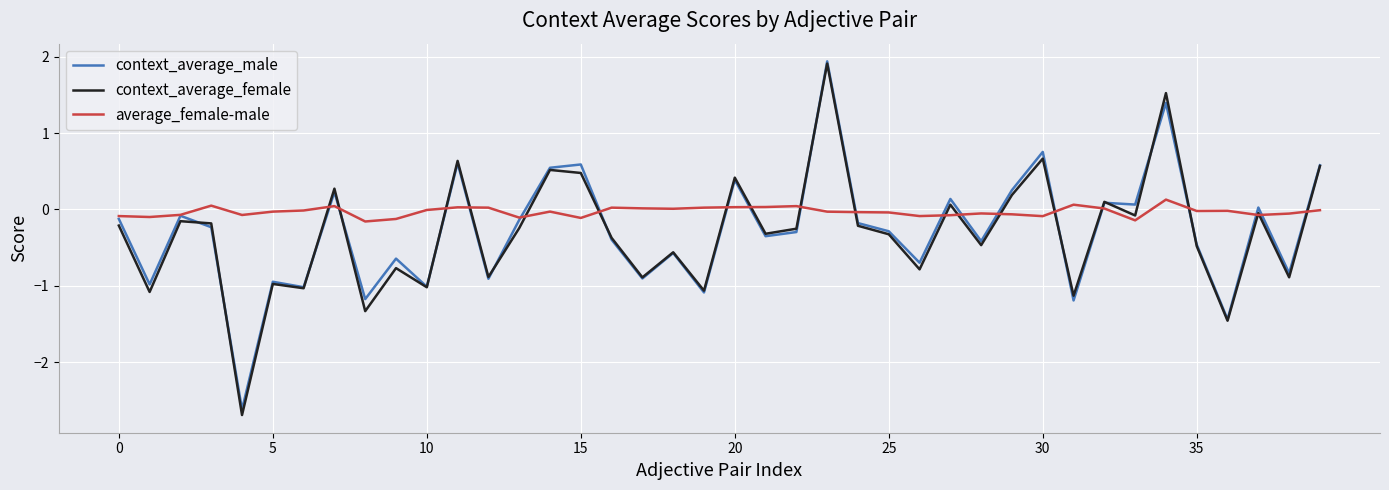

Which series has the largest range (max minus min)?

context_average_female